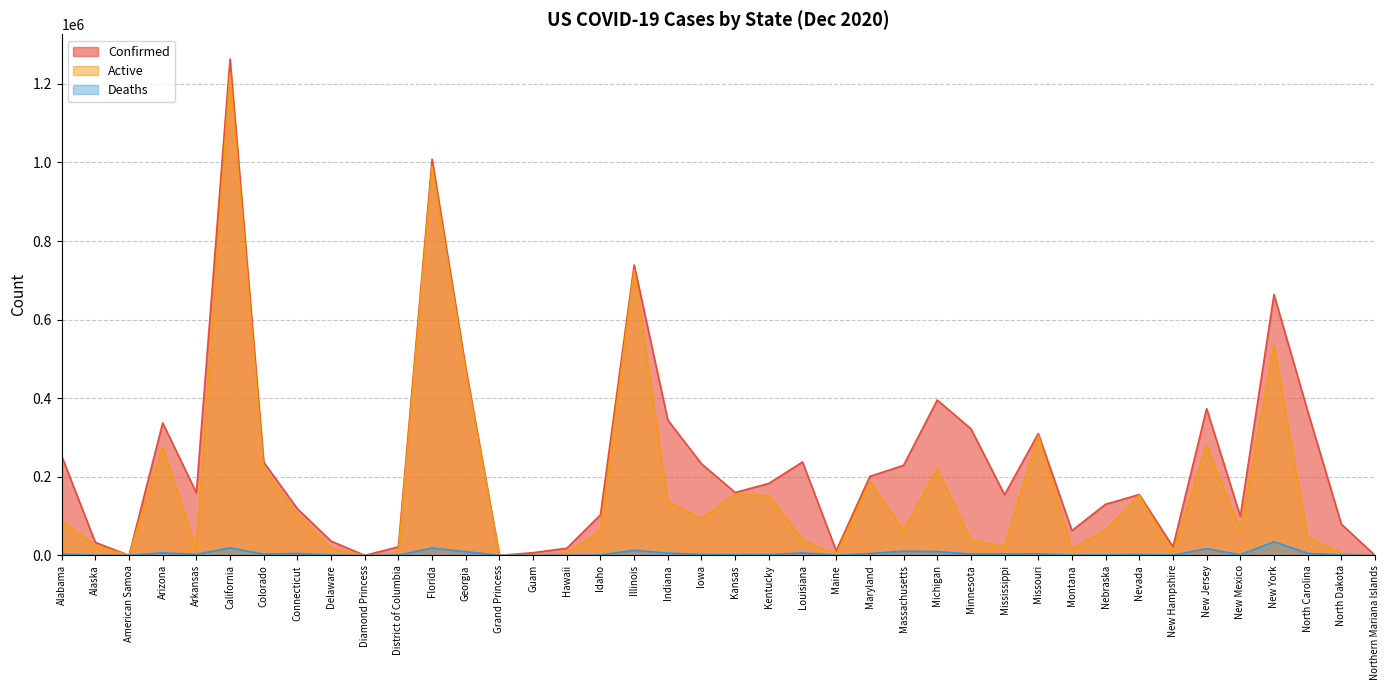

Rank the categories by Confirmed value from highest to lowest.

California, Florida, Illinois, New York, Georgia, Michigan, New Jersey, North Carolina, Indiana, Arizona, Minnesota, Missouri, Alabama, Louisiana, Colorado, Iowa, Massachusetts, Maryland, Kentucky, Kansas, Arkansas, Nevada, Mississippi, Nebraska, Connecticut, Idaho, New Mexico, North Dakota, Montana, Delaware, Alaska, New Hampshire, District of Columbia, Hawaii, Maine, Guam, Northern Mariana Islands, Grand Princess, Diamond Princess, American Samoa